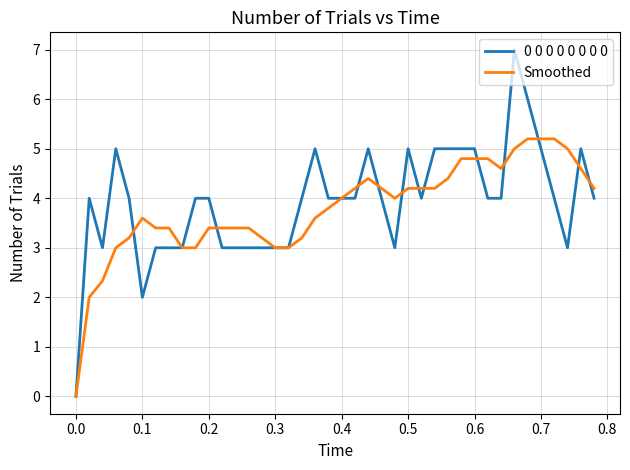

List the series in order of their peak value, lowest first.

Smoothed, 0 0 0 0 0 0 0 0